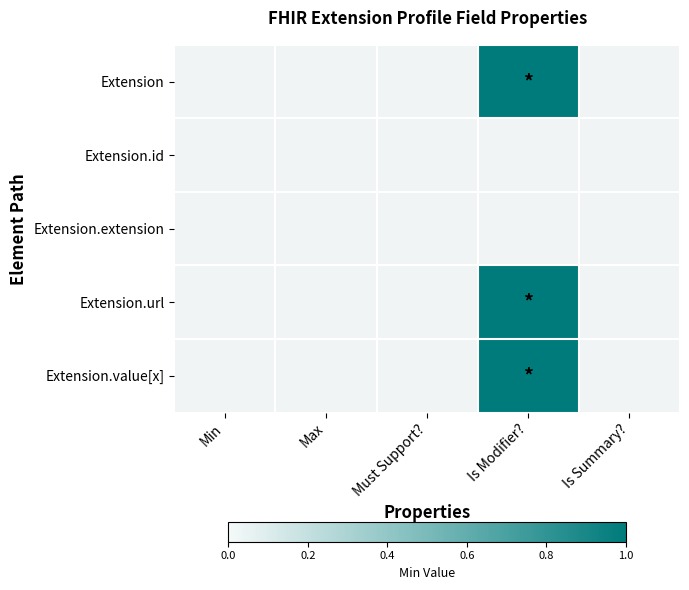

Is it true that Extension.url equals 0 at Is Summary??

True